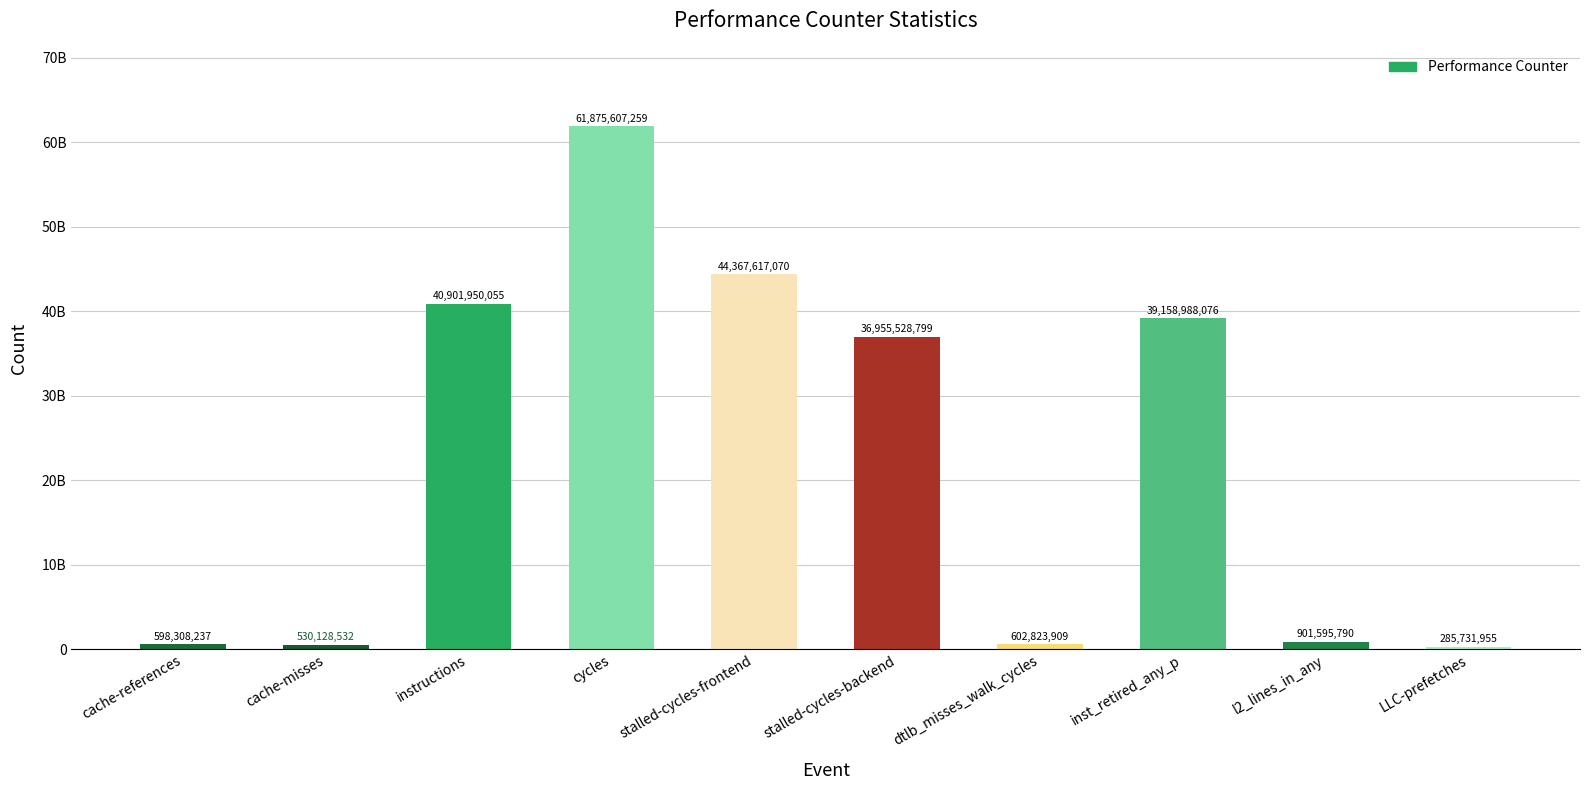

What is the average value?

22617827968